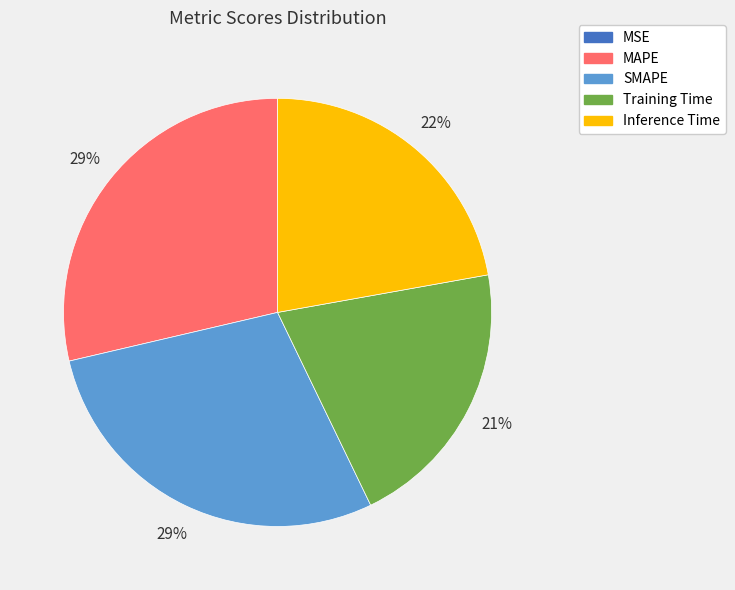

Between Inference Time and Training Time, which is larger?

Inference Time